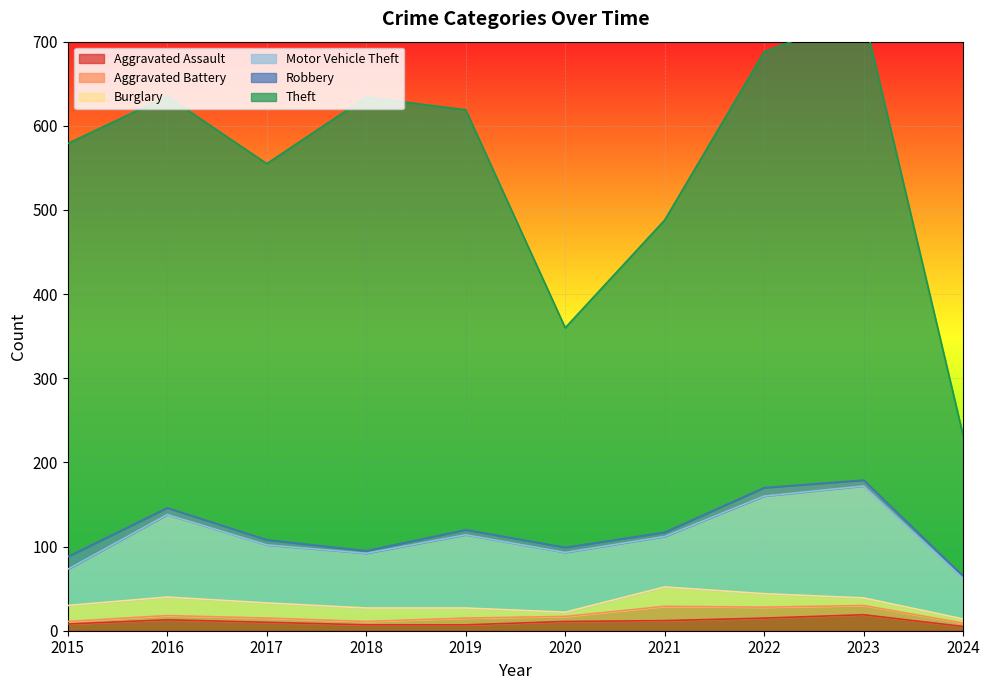

True or false: Aggravated Assault and Motor Vehicle Theft cross at least once.

False